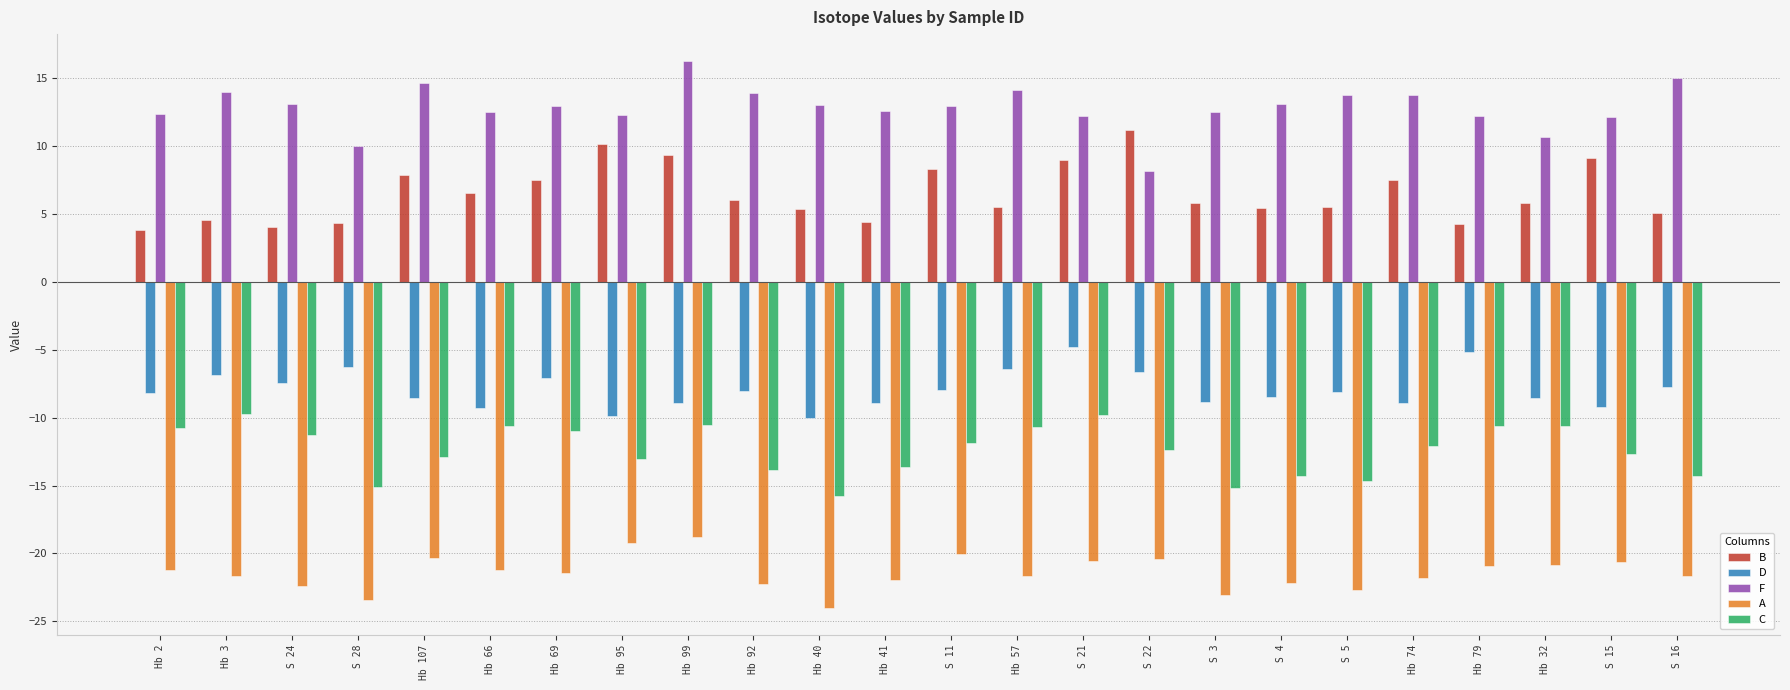

What is the maximum value for D?

-4.8